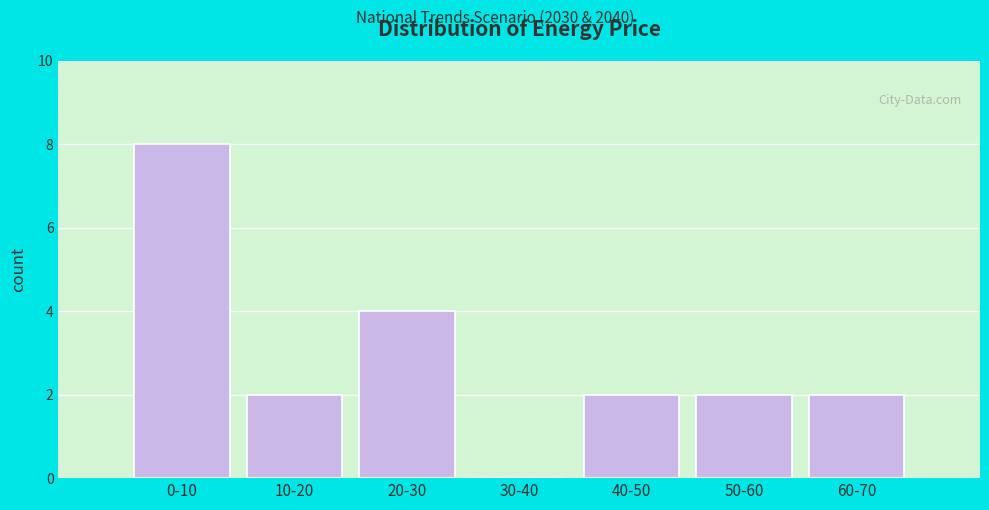

Reading left to right, list all the values displayed in this chart.

0-10=8	10-20=2	20-30=4	30-40=0	40-50=2	50-60=2	60-70=2